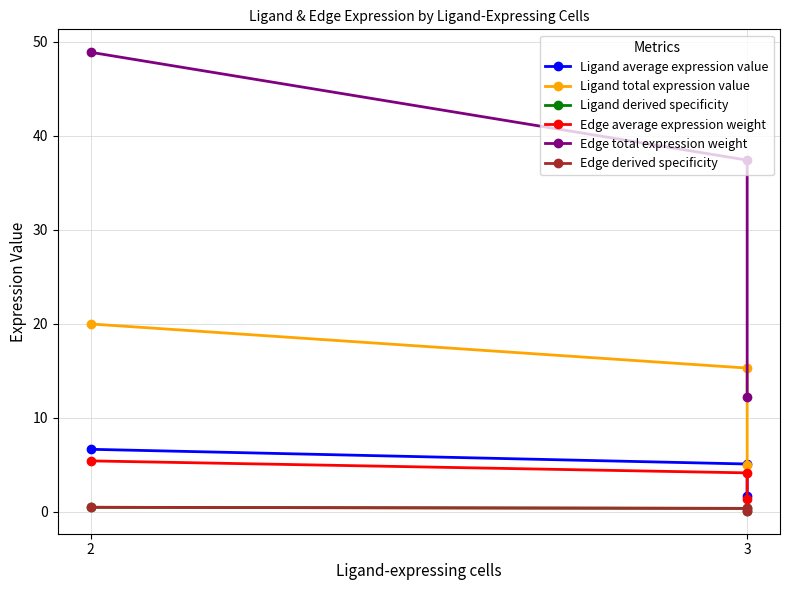

What is the difference between the second highest and minimum values in the Edge derived specificity series?

0.3